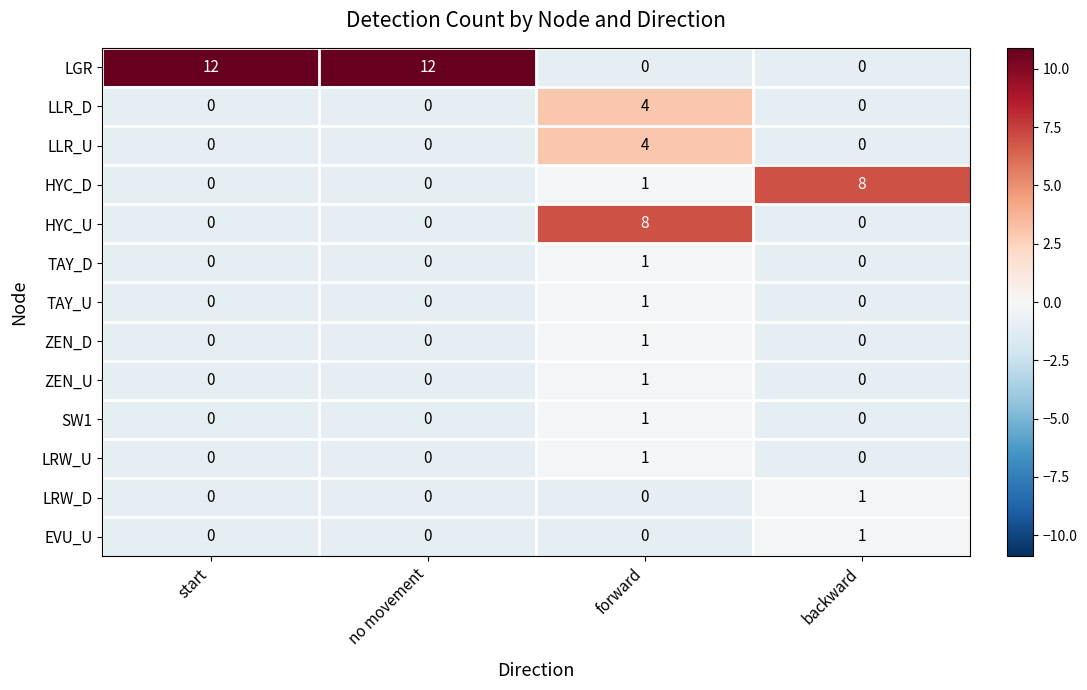

At which category is the sum across all series the highest?

forward